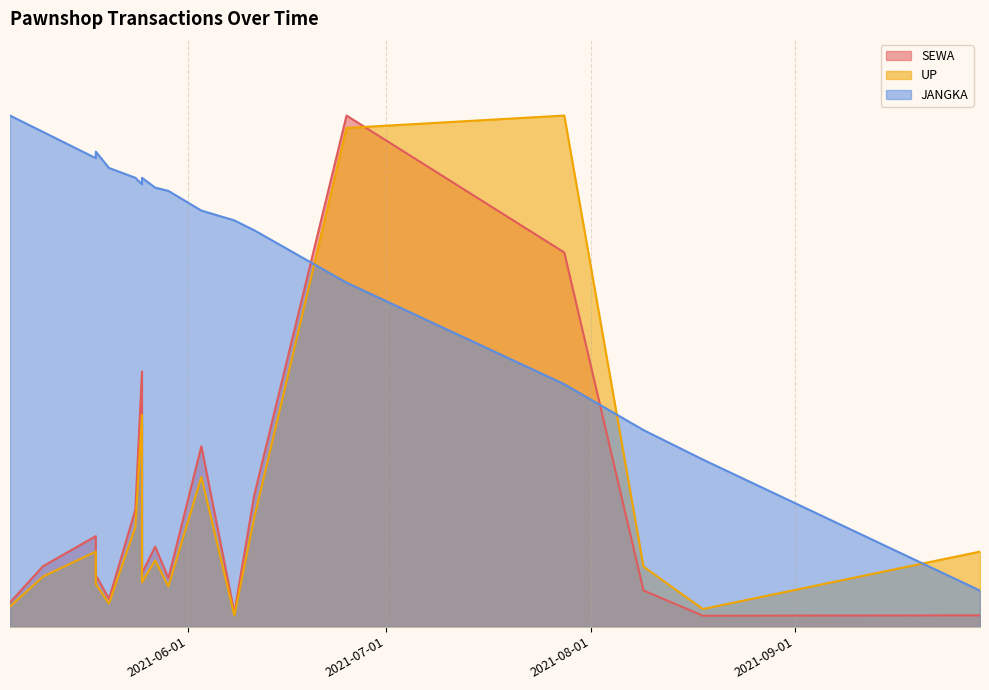

Is it true that SEWA equals 0.4 at 2021-06-03?

True